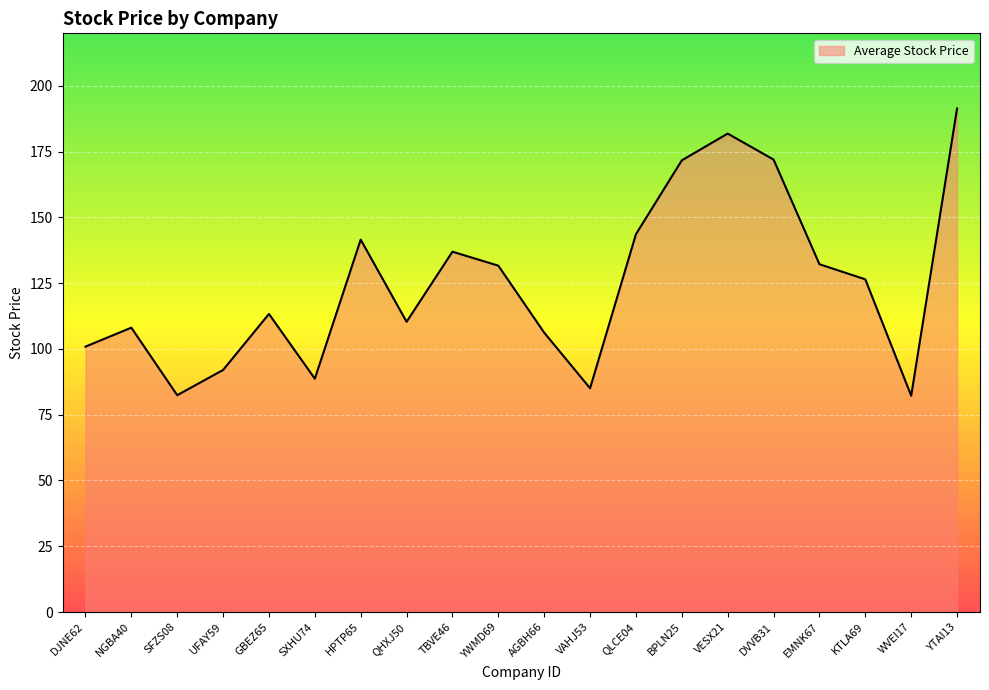

What position from the right is DVVB31?

5